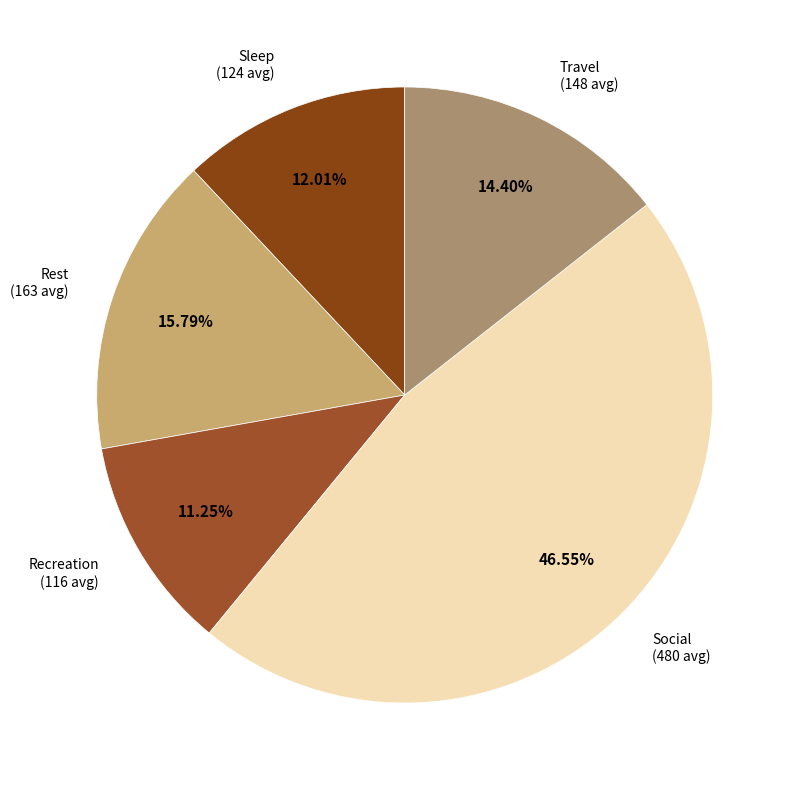

Approximately how many times larger is the value at Social compared to Sleep?

3.9